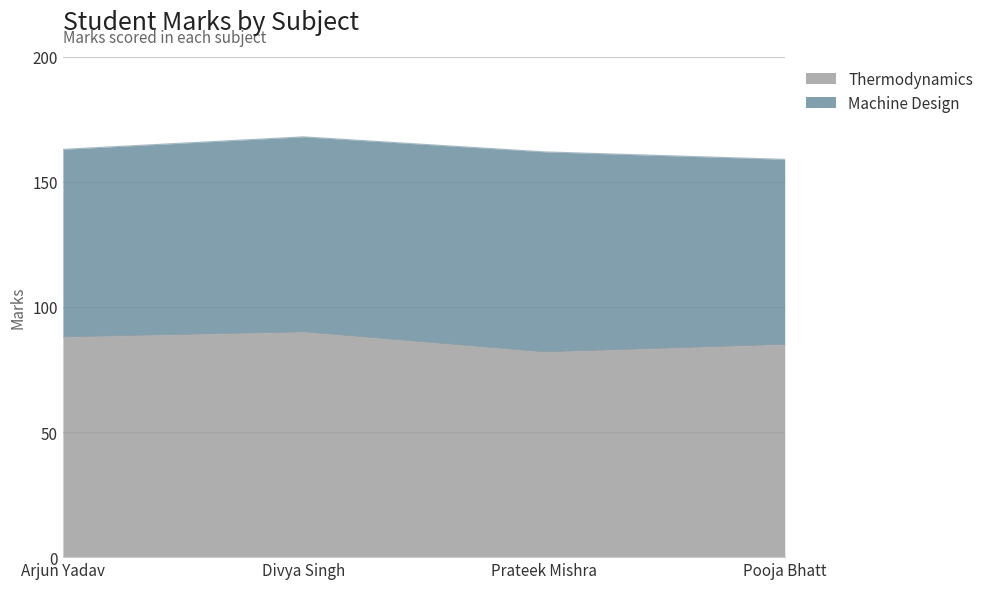

List the labels in order of value, smallest first.

Prateek Mishra, Pooja Bhatt, Arjun Yadav, Divya Singh